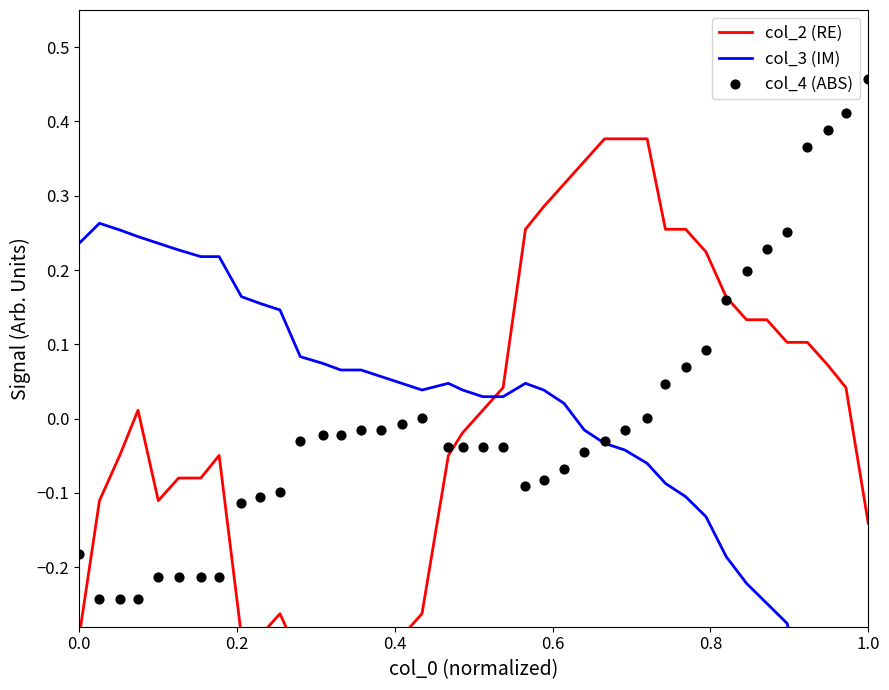

Which series has the largest Y range (max minus min)?

col_2 (RE)